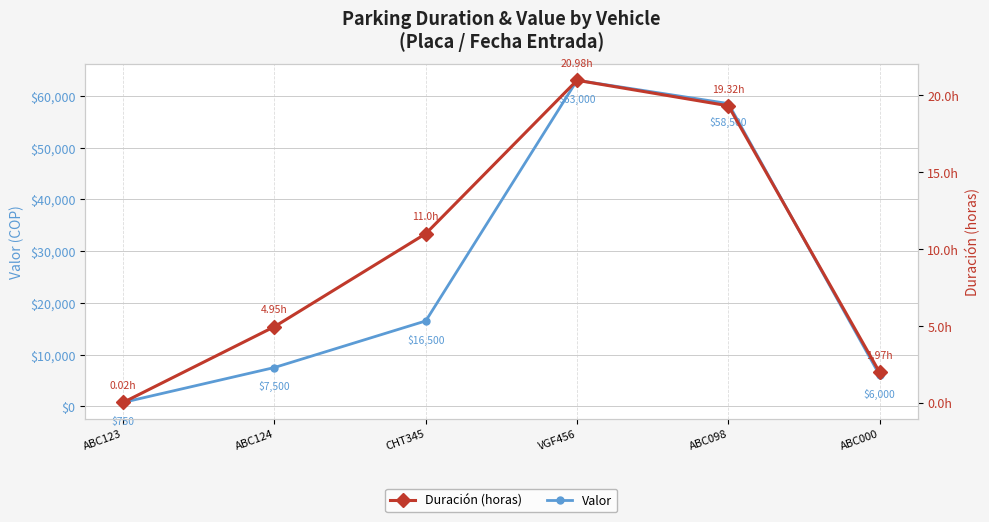

Reading left to right, list all the values displayed in this chart.

Valor: 750.0	7500.0	16500.0	63000.0	58500.0	6000.0
Duración (horas): 0.0	5.0	11.0	21.0	19.3	2.0